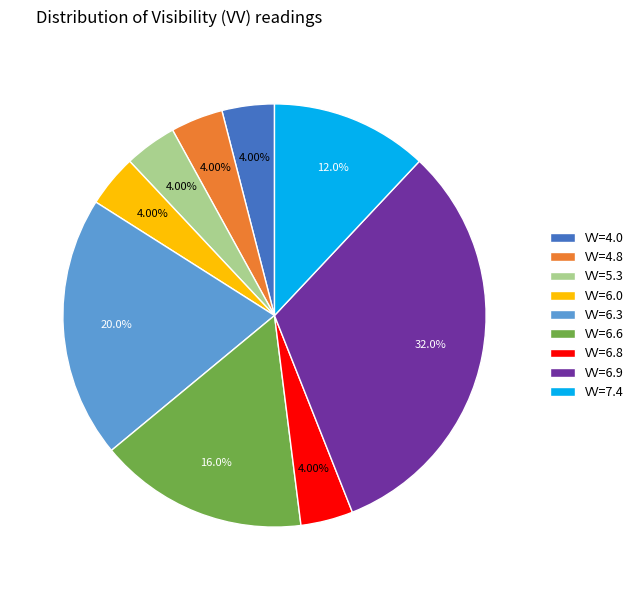

Do VV=6.9 and VV=4.0 together represent more than half of the pie?

No